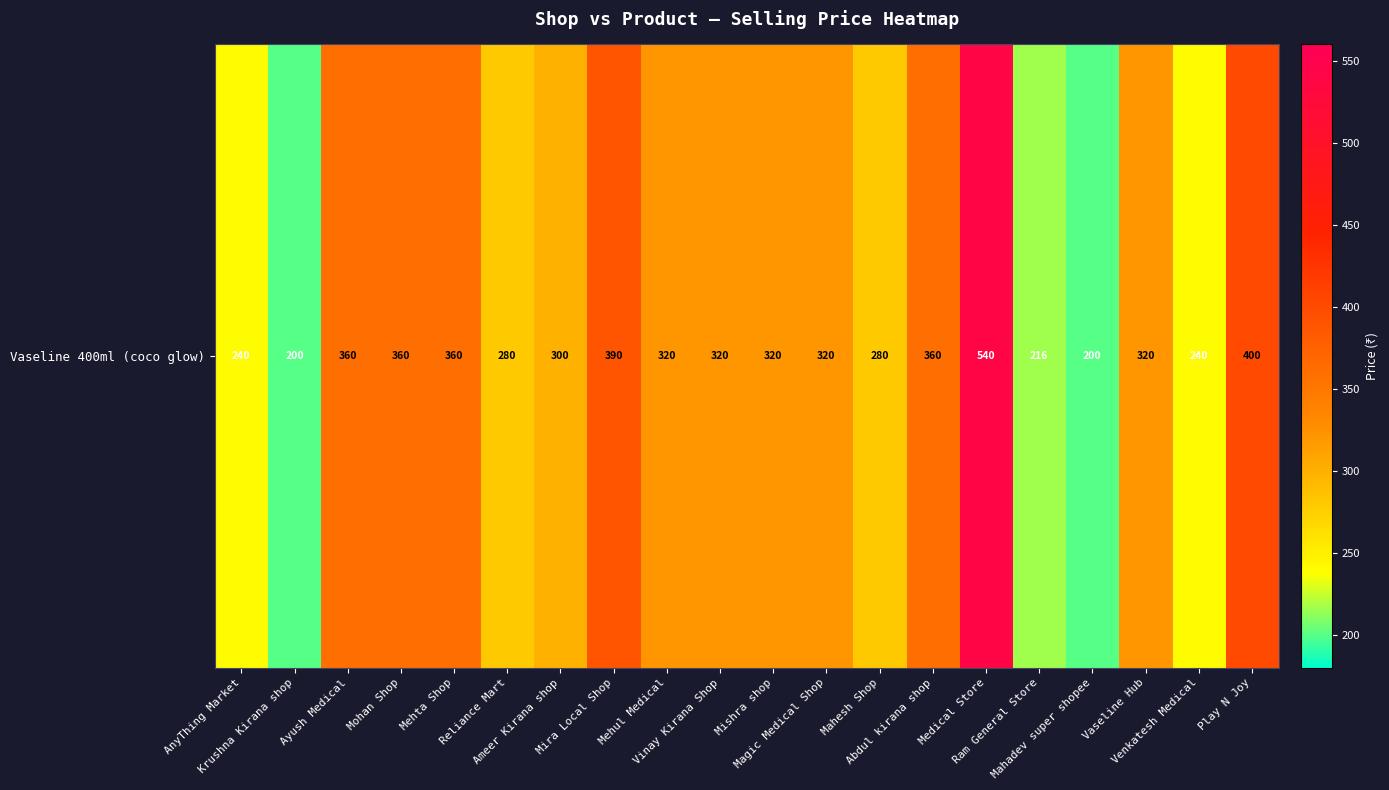

What is the smallest value displayed?

200